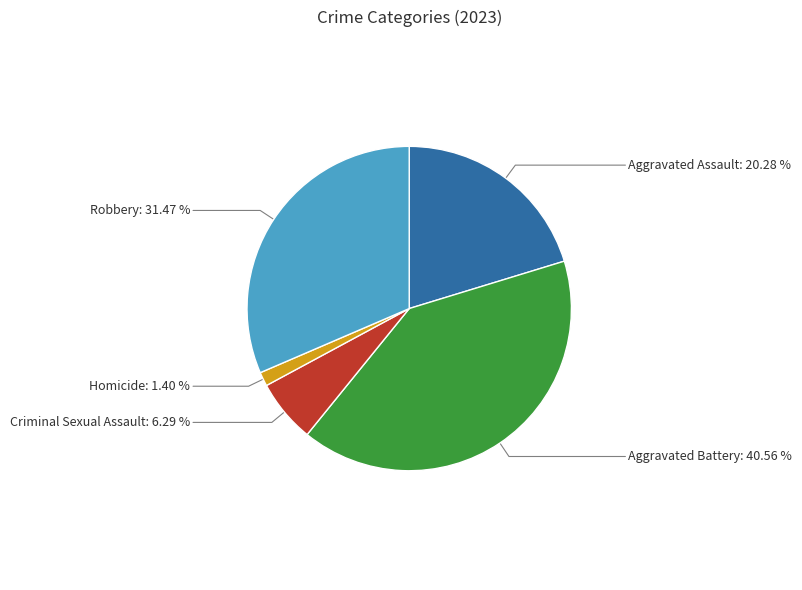

Which has a higher value, Aggravated Assault or Criminal Sexual Assault?

Aggravated Assault